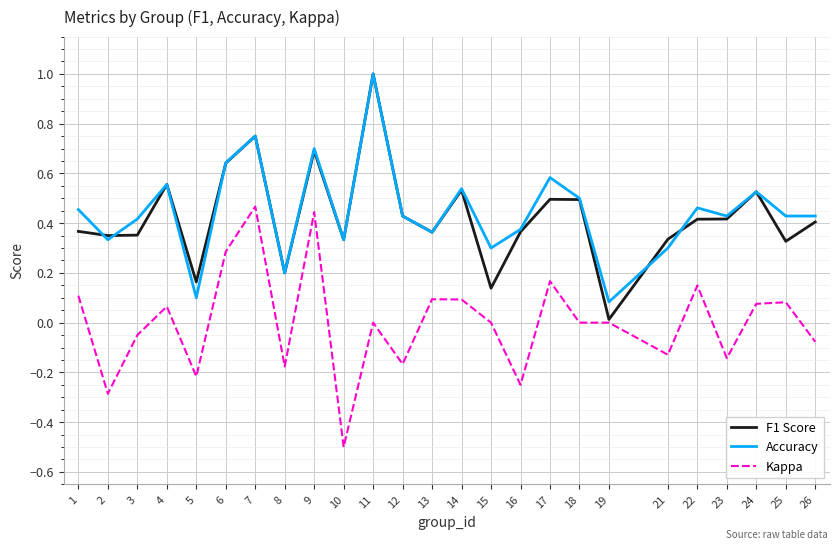

Is it true that Kappa equals 0.1 at 14?

True